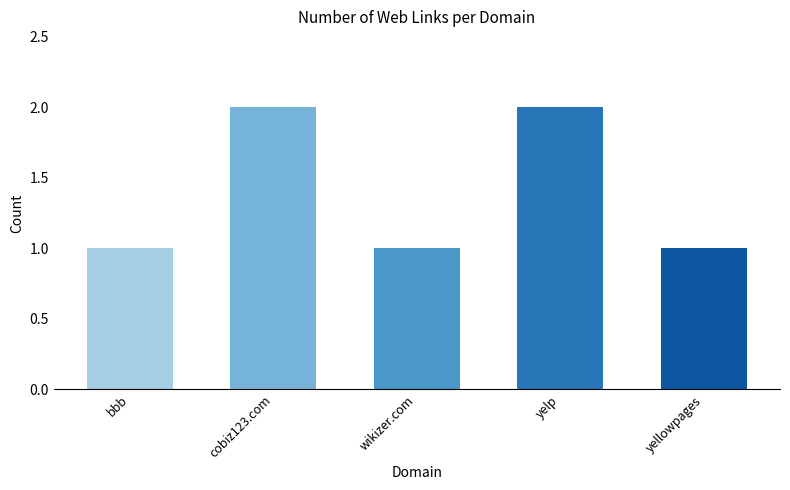

What is the value of the 4th bar from the left?

2